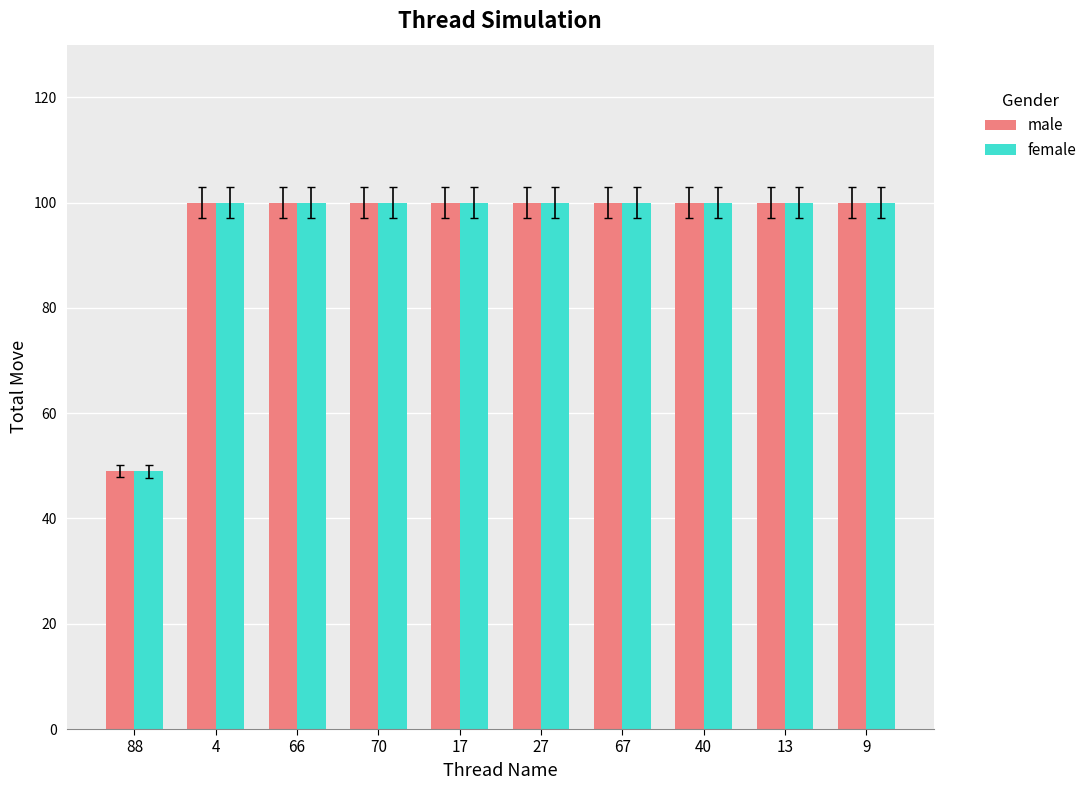

How many data points does each series have?

10